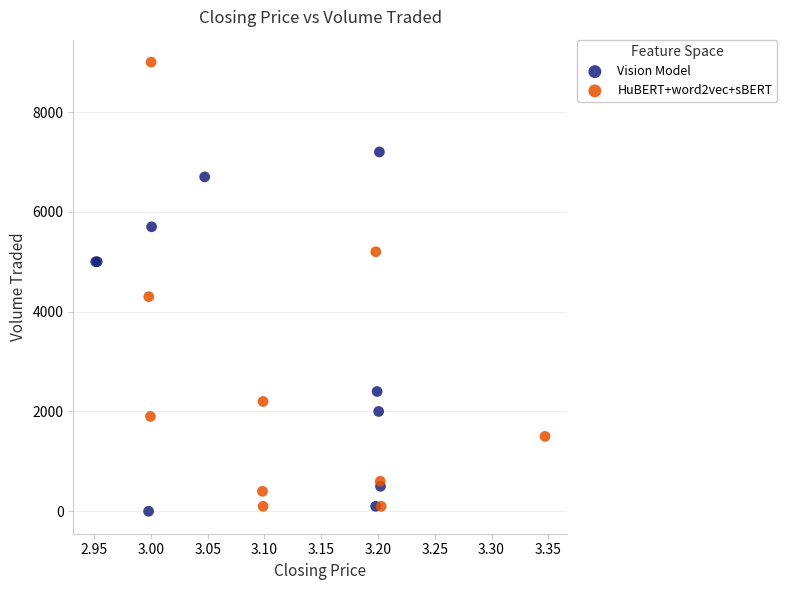

Which series contains the highest Y value?

HuBERT+word2vec+sBERT